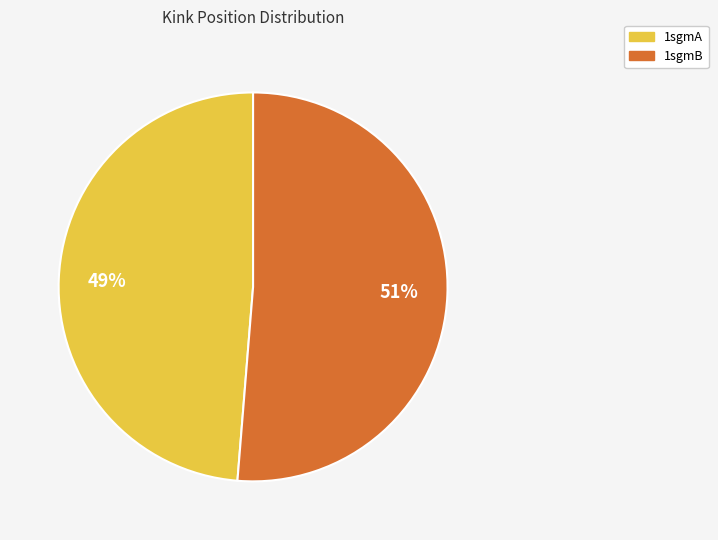

Which category has the smallest portion of the pie?

1sgmA